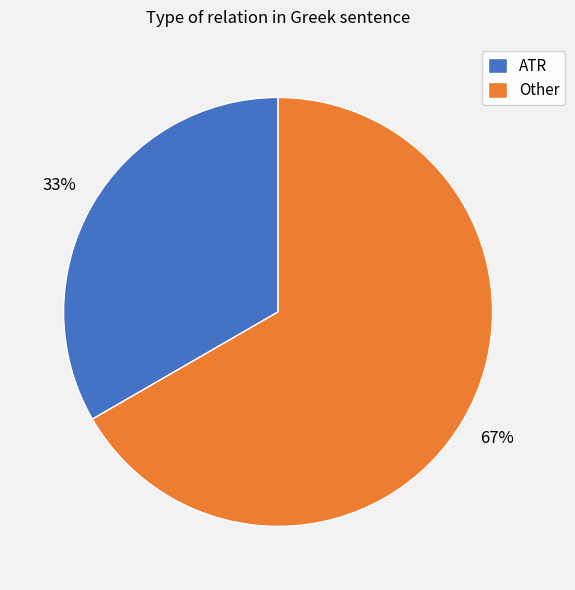

Is the sum of Other and ATR greater than half?

Yes